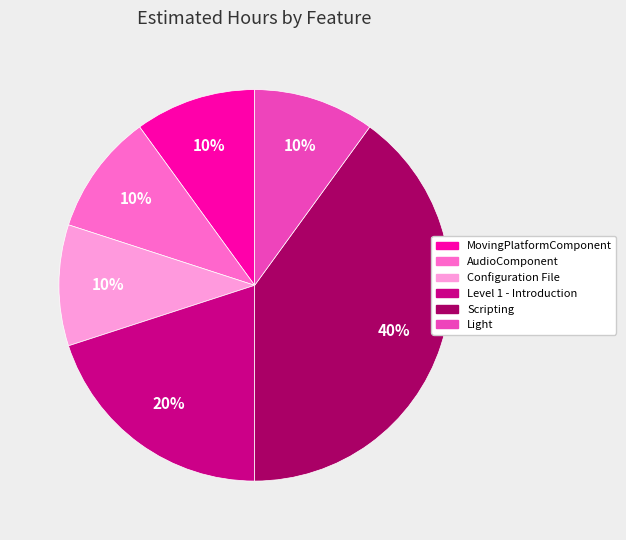

Does any single category account for the majority?

No